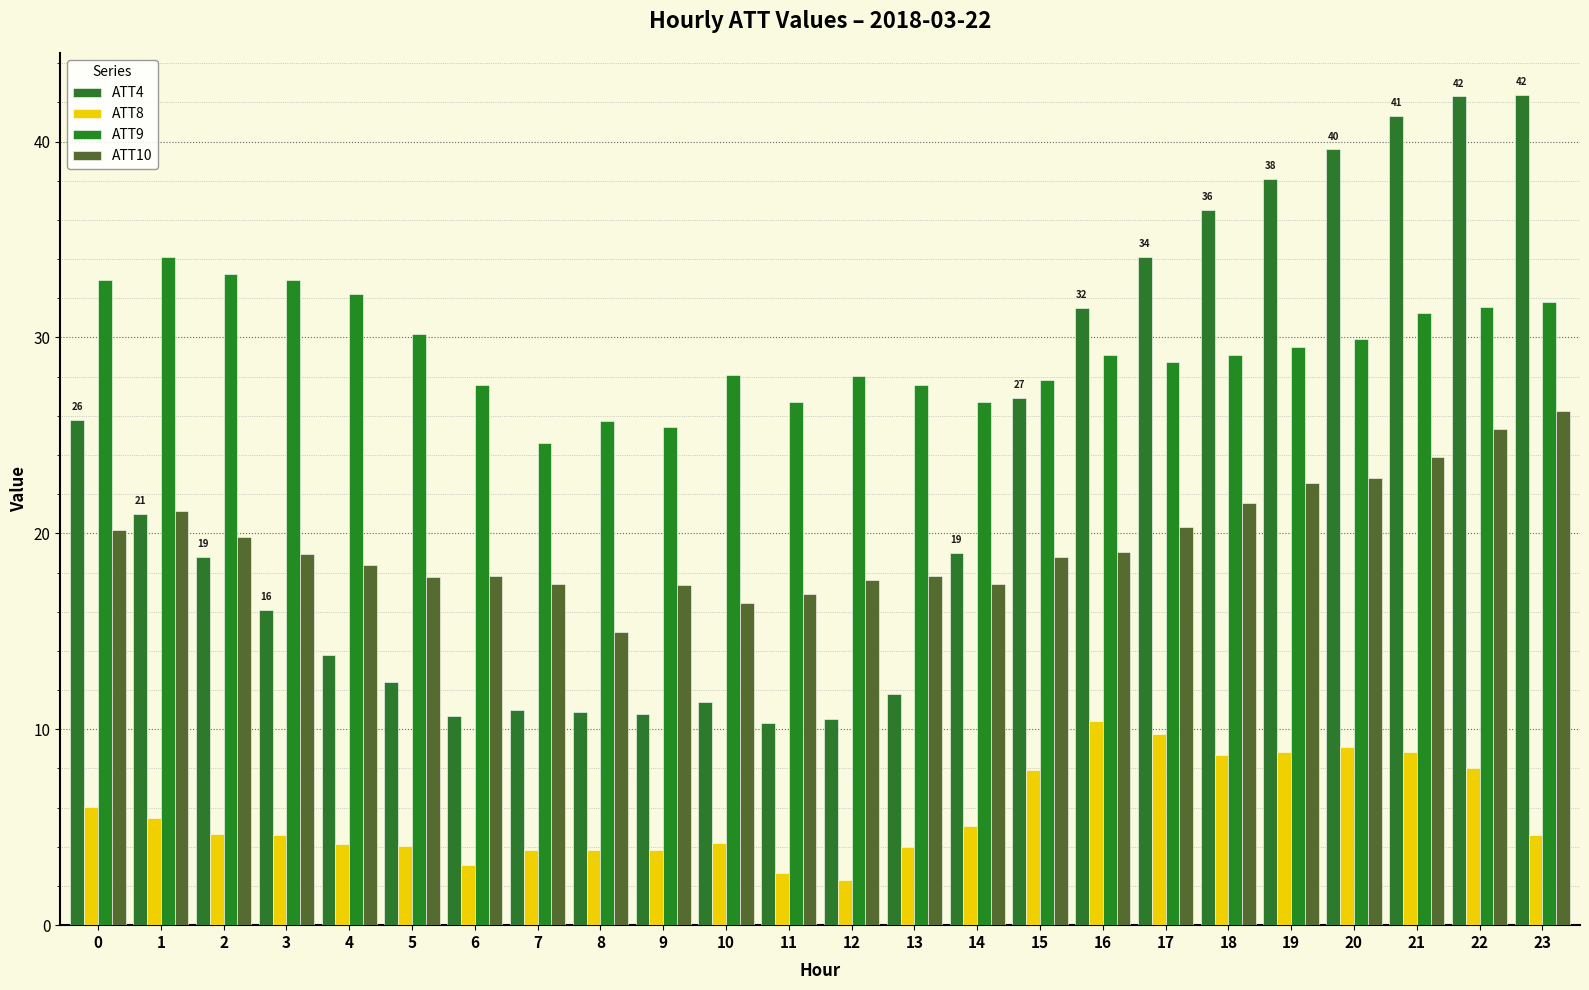

The value of ATT8 at 13 is 5.4. True or false?

False